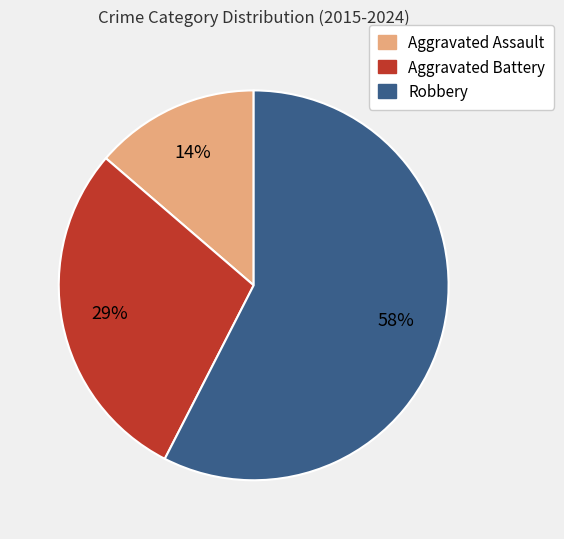

Is there a majority slice in this chart?

Yes